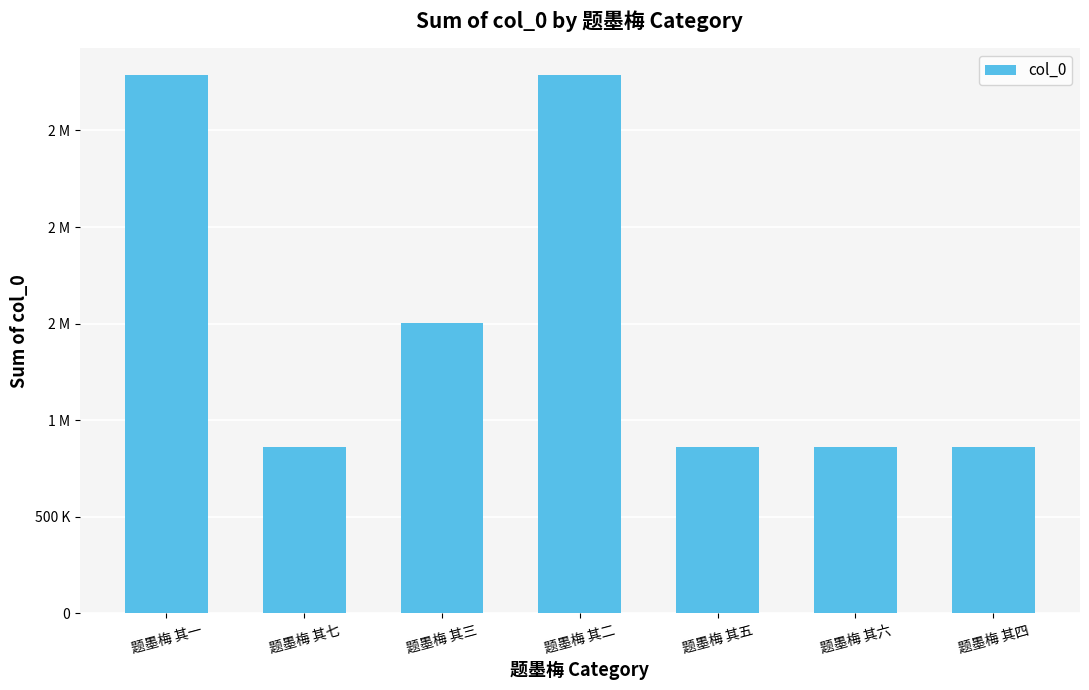

Does the chart contain any negative values?

No